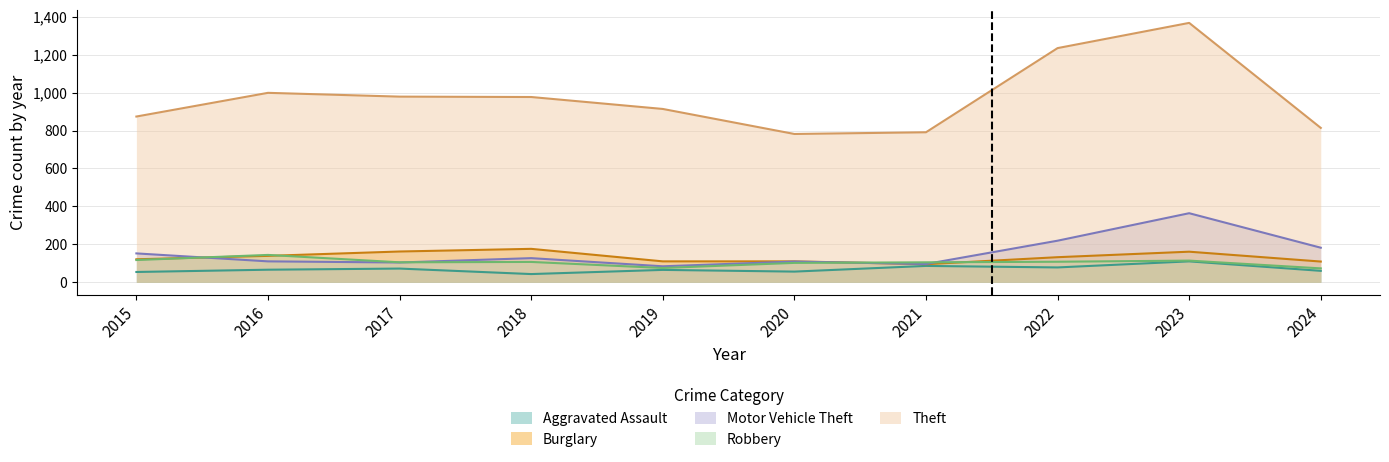

How many data points does each series have?

10